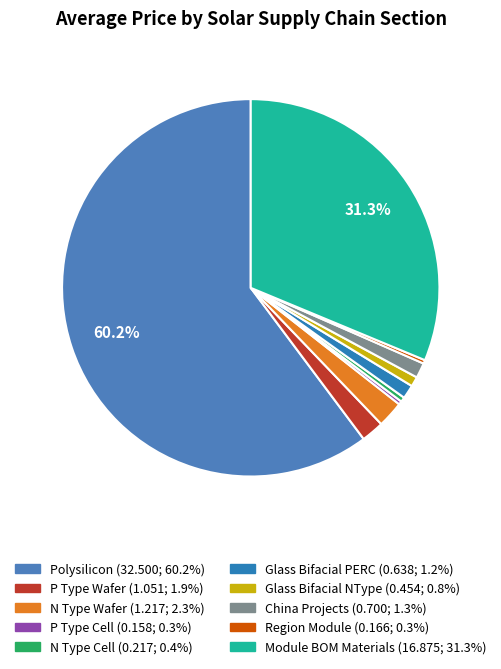

How much of the chart is everything except Glass Bifacial NType?

99.2%